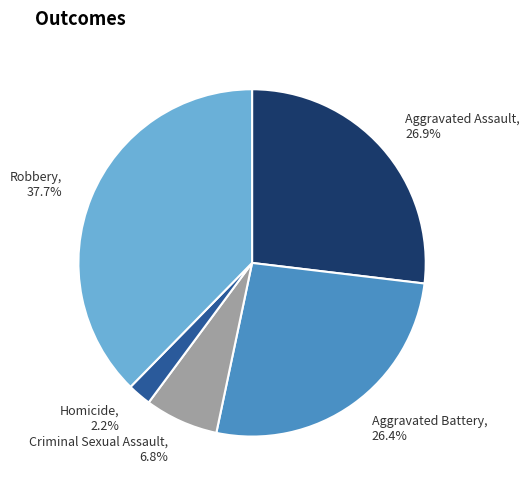

Count the number of slices in the pie.

5